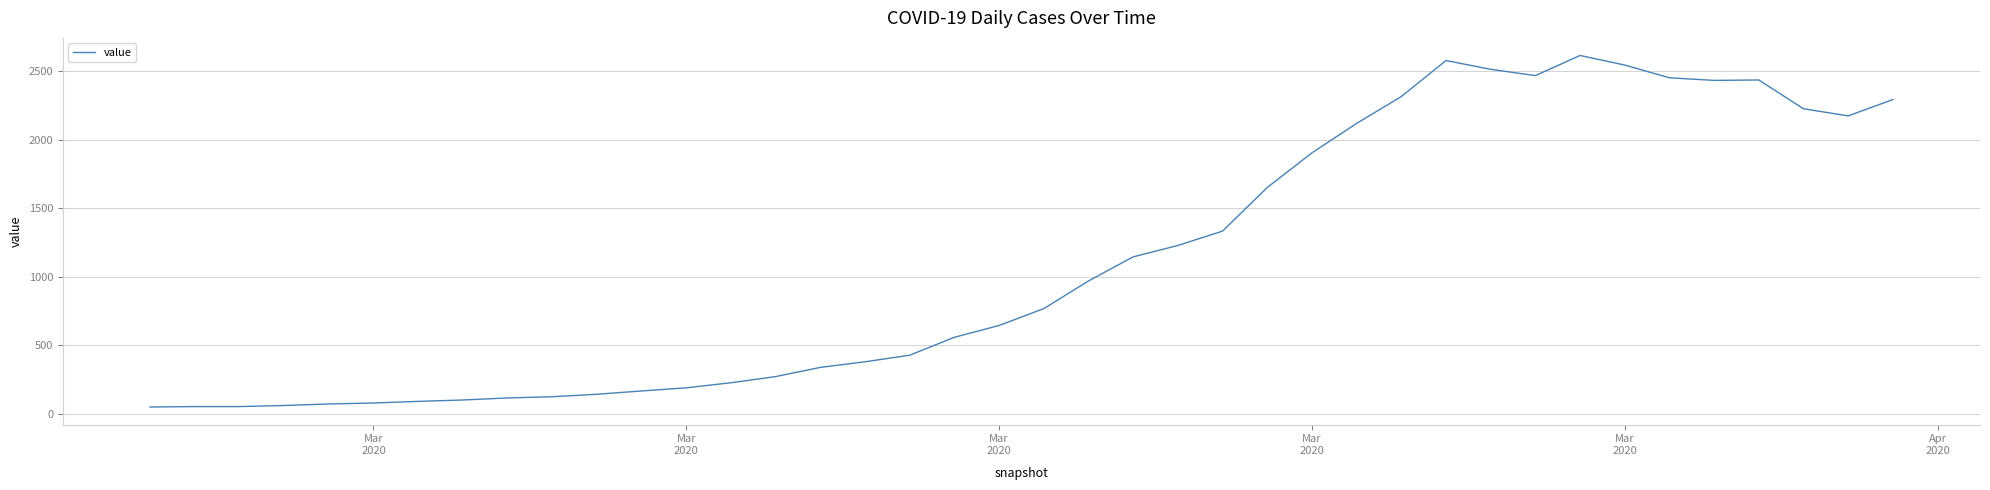

What is the sum of all values?

44256